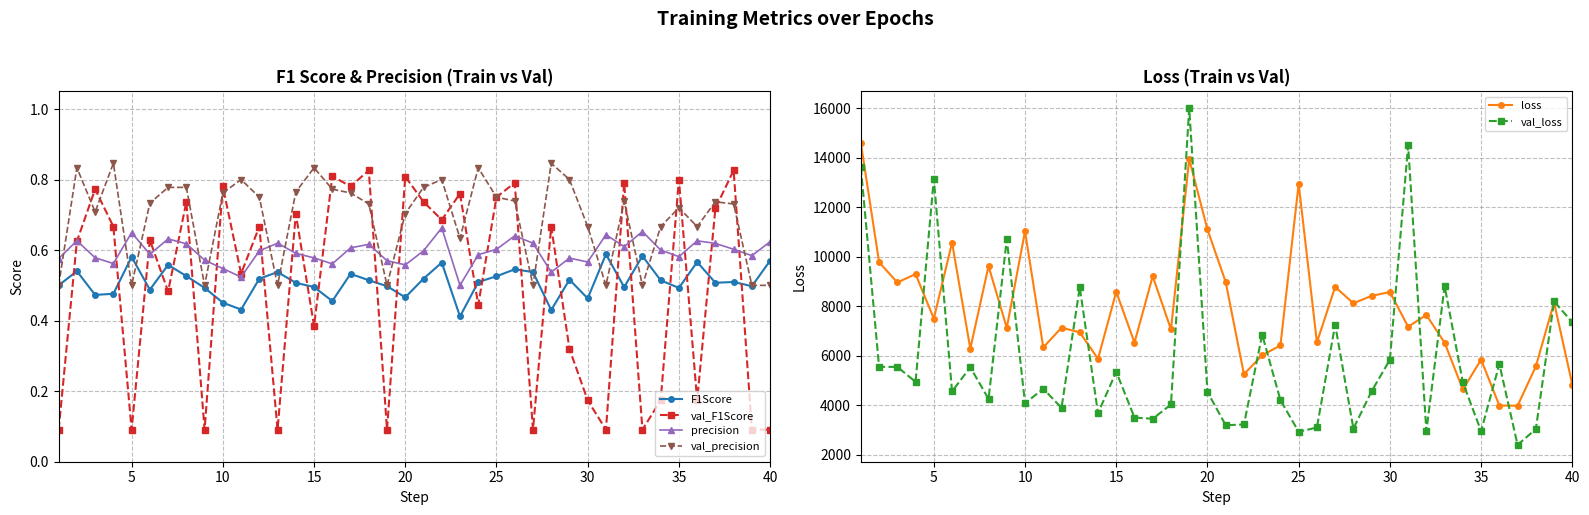

How many series are shown in this chart?

6